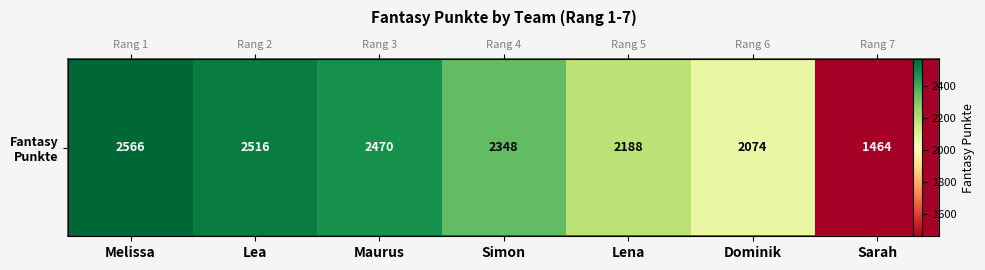

What is the approximate value at Dominik, to the nearest 100?

2100